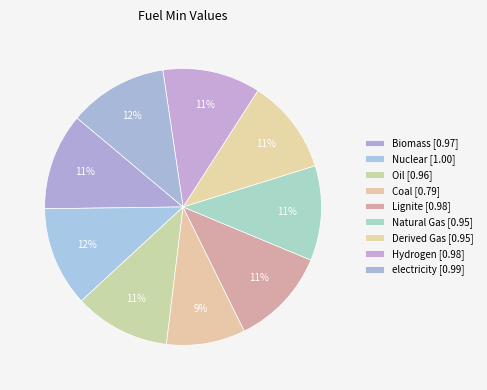

True or false: Biomass accounts for 11% of the total.

True